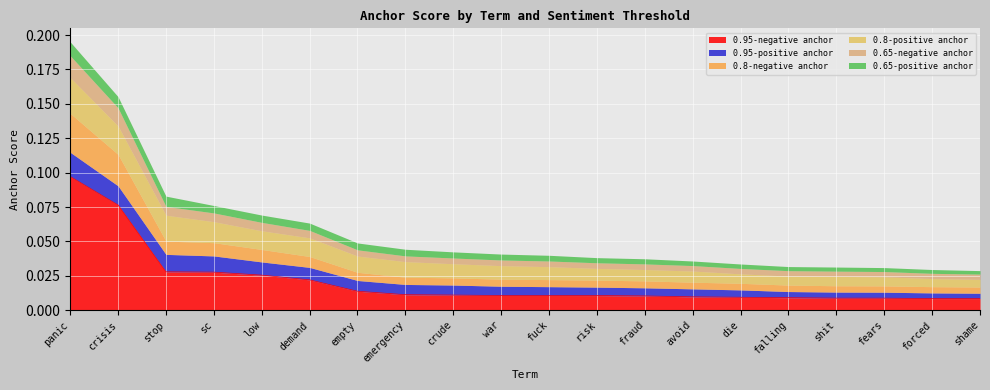

Rank the series by their maximum value, from lowest to highest.

0.65-positive anchor, 0.65-negative anchor, 0.95-positive anchor, 0.8-positive anchor, 0.8-negative anchor, 0.95-negative anchor